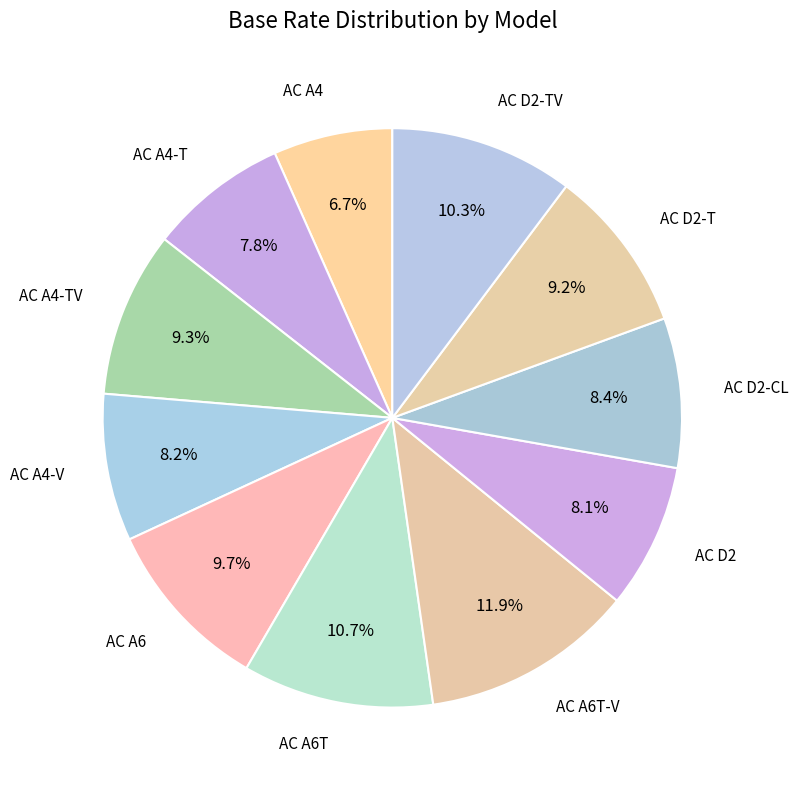

What is the smallest slice in the pie chart?

AC A4